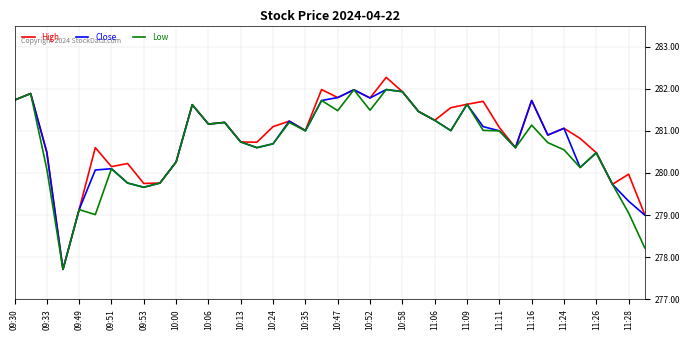

In Close, how many points are lower than both neighbors (excluding endpoints)?

10